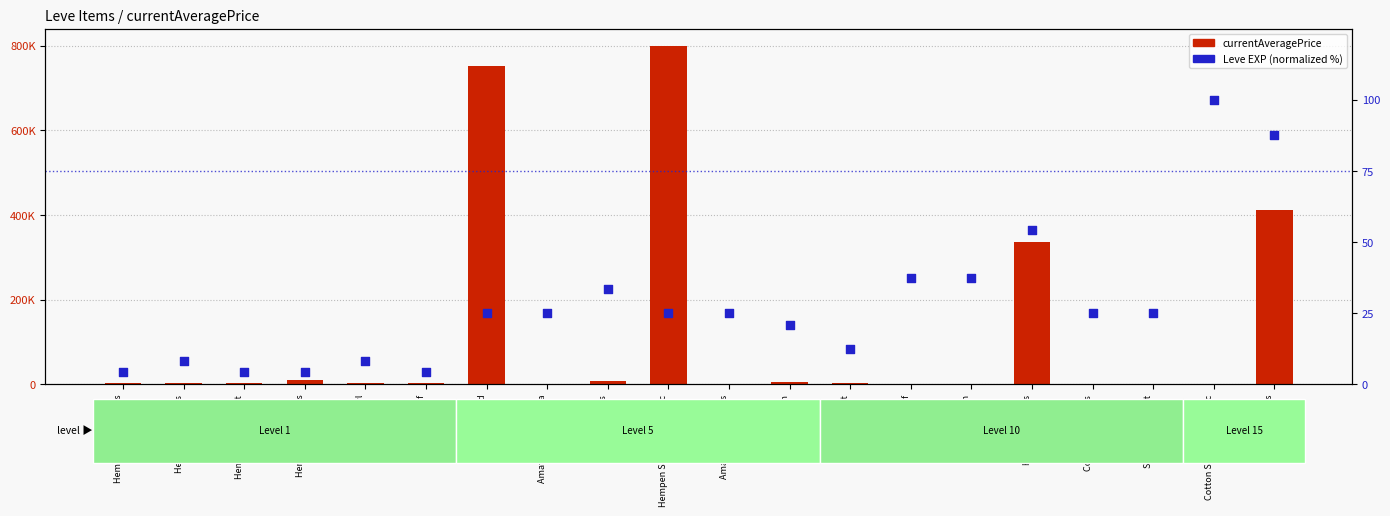

What are all the series names shown in the legend?

currentAveragePrice, Leve EXP (normalized %)